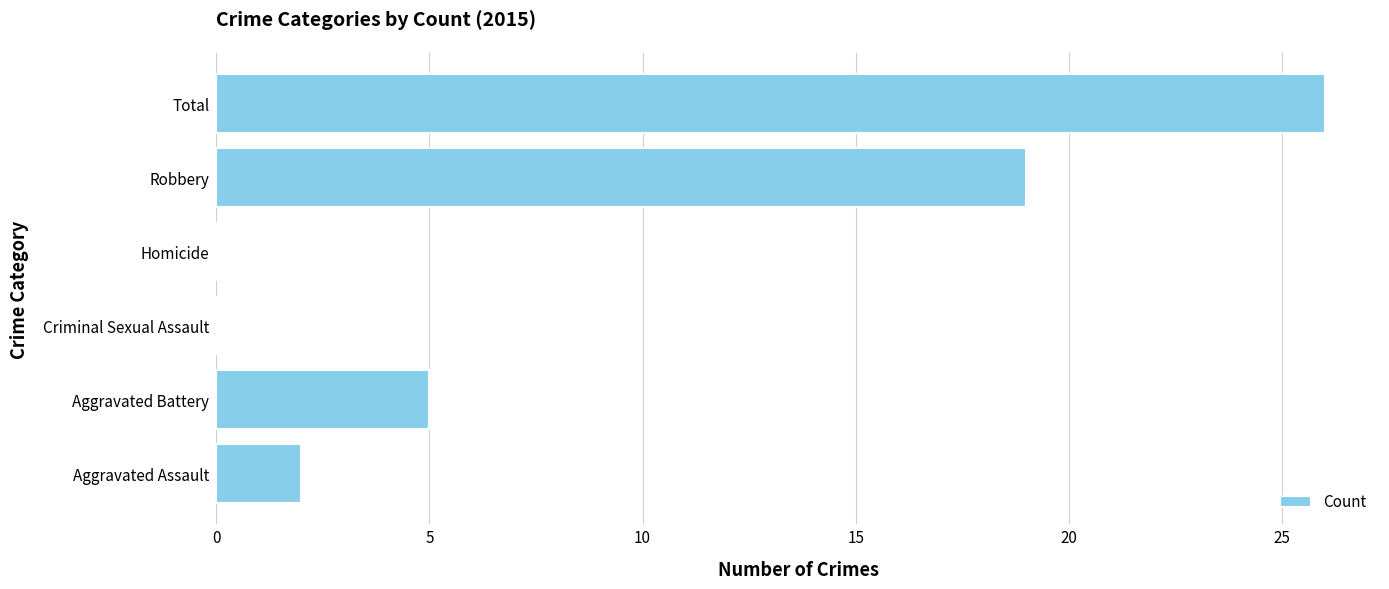

At which label is the value closest to 13?

Robbery